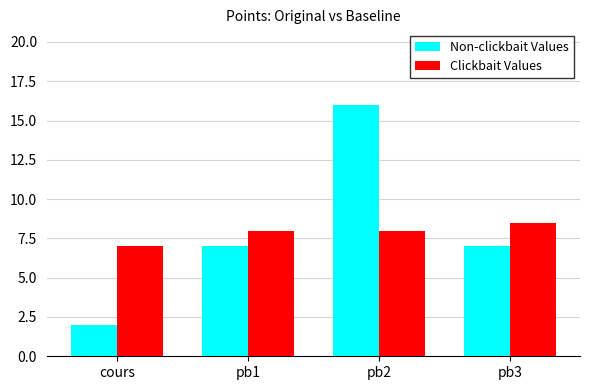

How many Non-clickbait Values values are between 7 and 16?

3